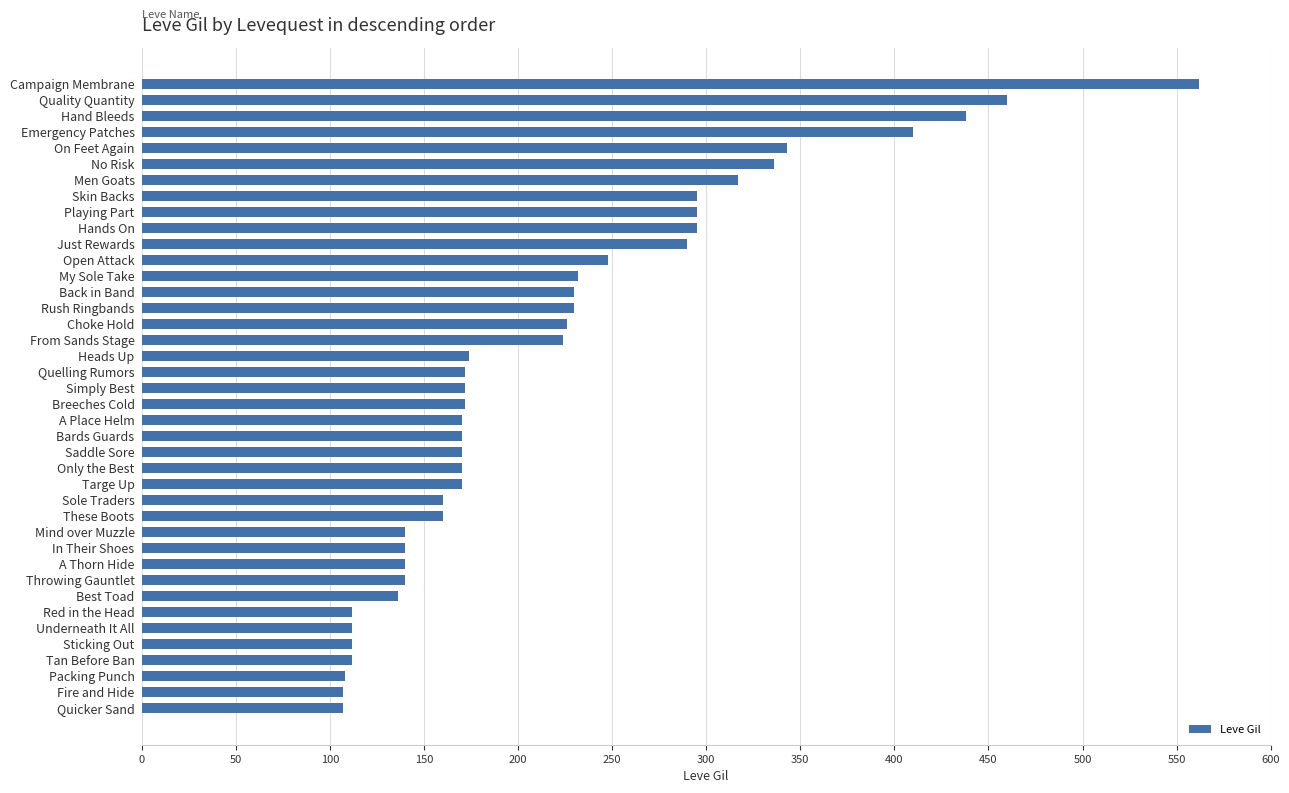

What is the sum of all values?

8757